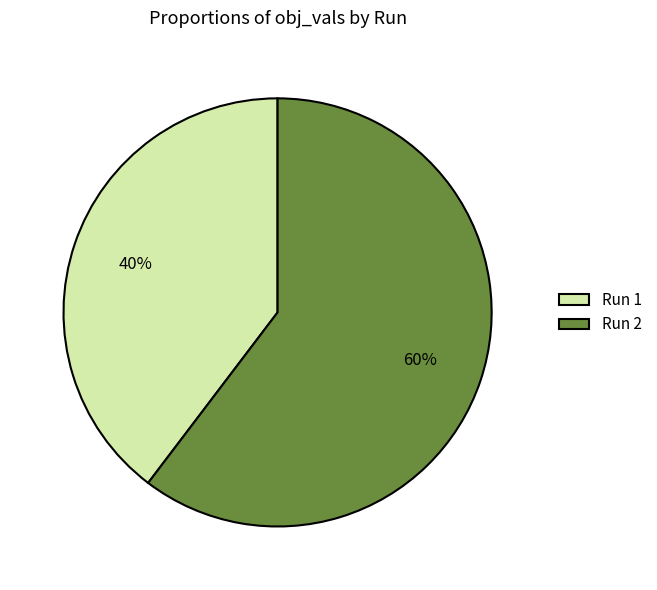

Do Run 1 and Run 2 together represent more than half of the pie?

Yes